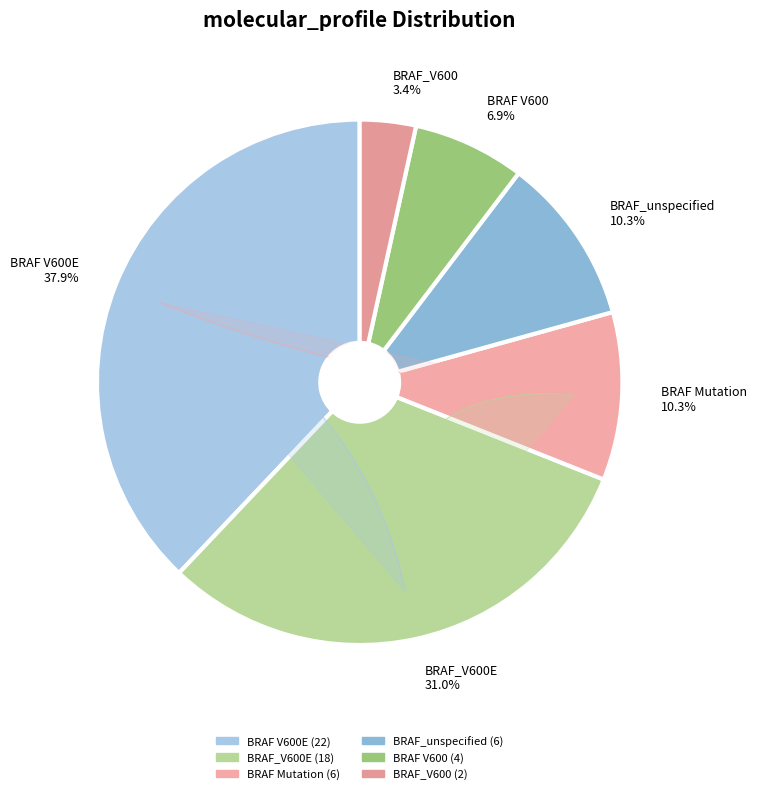

What is the smallest slice in the pie chart?

BRAF_V600